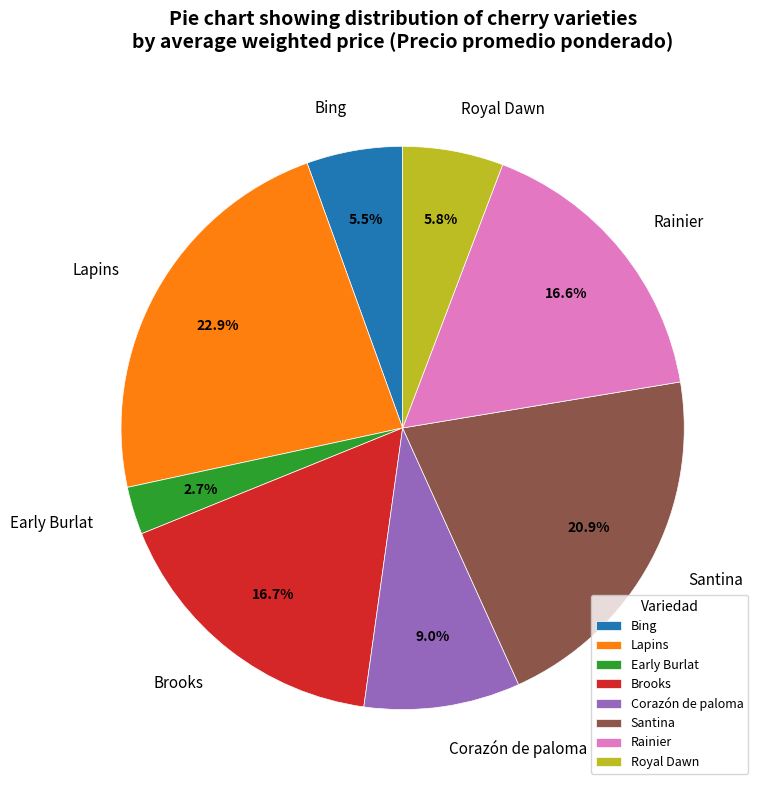

Between Early Burlat and Santina, which is larger?

Santina